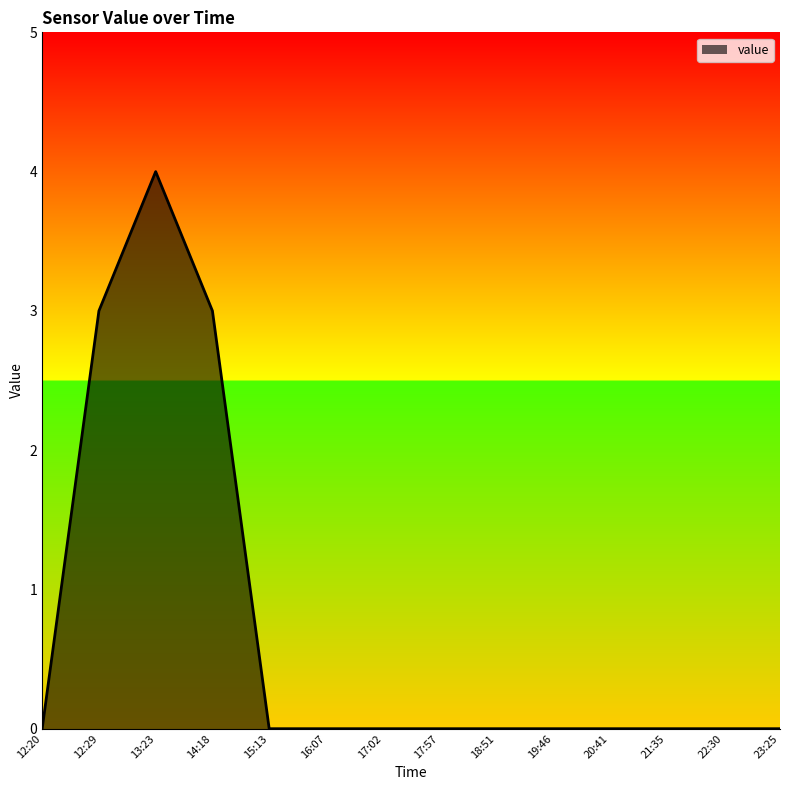

Reading left to right, transcribe all the data shown in this chart.

12:20=0	12:29=3	13:23=4	14:18=3	15:13=0	16:07=0	17:02=0	17:57=0	18:51=0	19:46=0	20:41=0	21:35=0	22:30=0	23:25=0